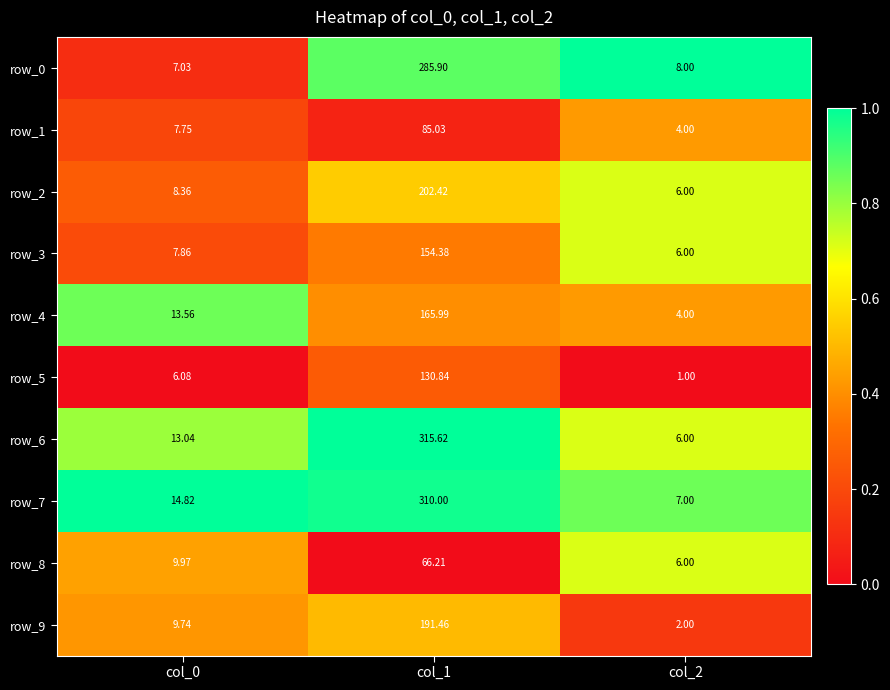

Which series has the largest range (max minus min)?

row_6